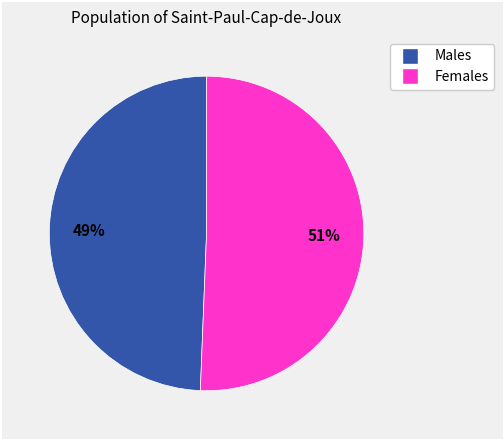

To the nearest percent, what is the average slice percentage?

50%